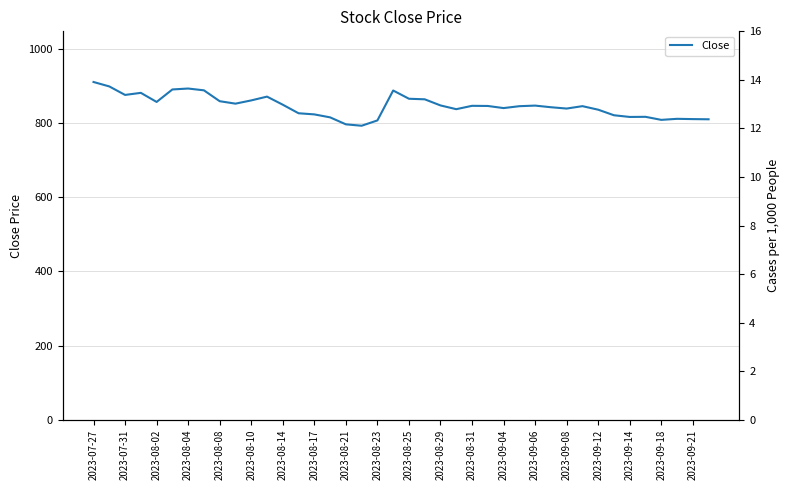

True or false: the data shows 405.4 at 2023-09-08.

False